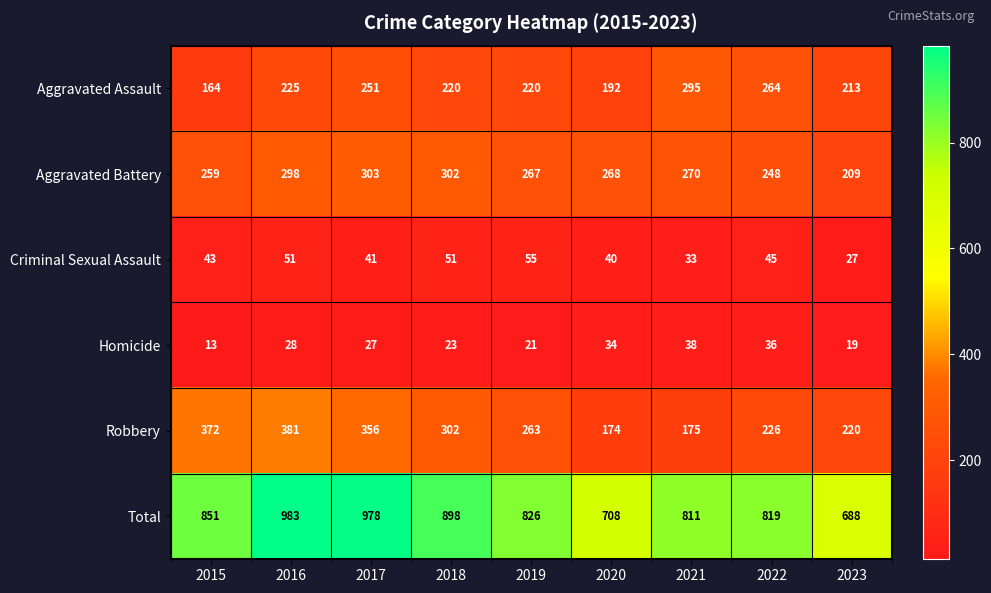

Between 2018 and 2022, which series saw the biggest shift?

Total